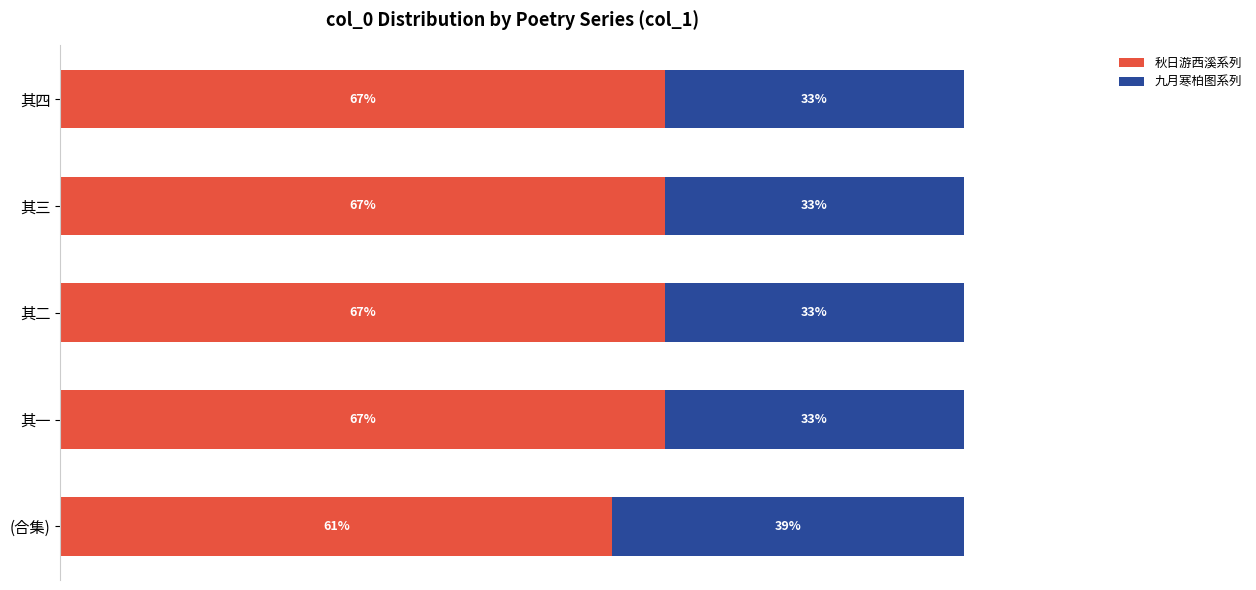

What are all the series names shown in the legend?

秋日游西溪系列, 九月寒柏图系列